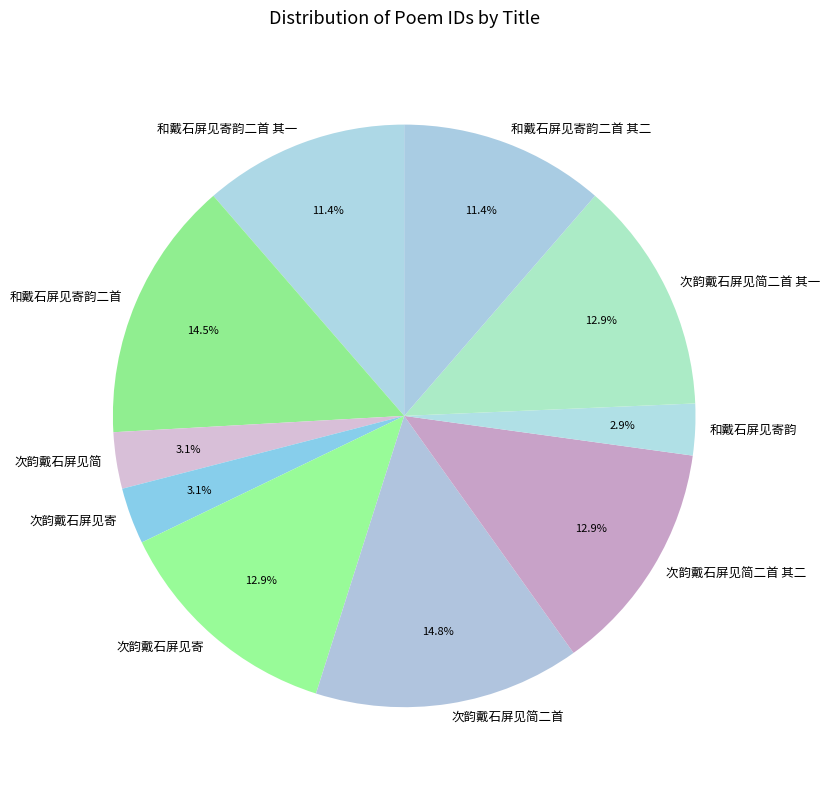

Which slice is the largest?

次韵戴石屏见简二首